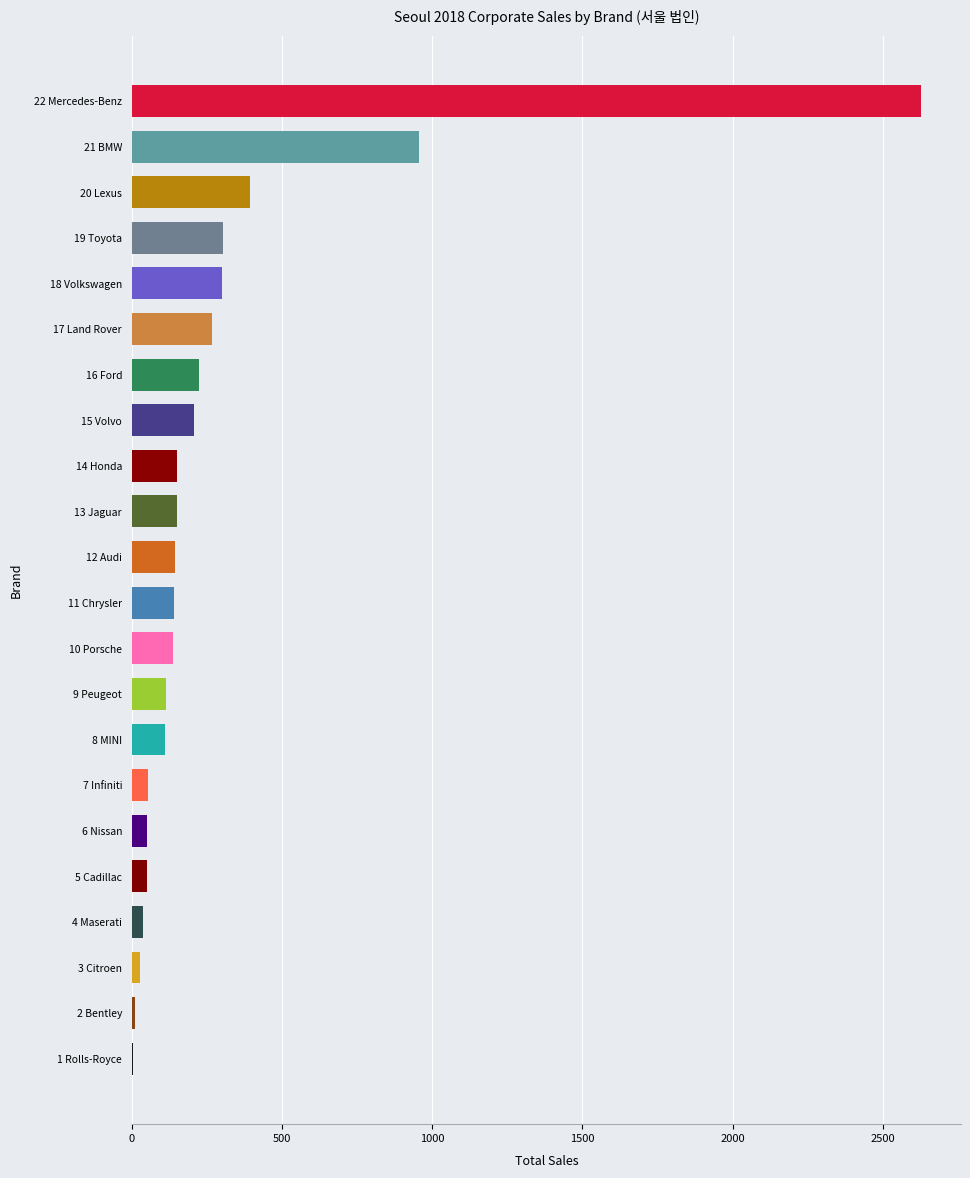

Where is the data nearest to the value 1315?

21 BMW